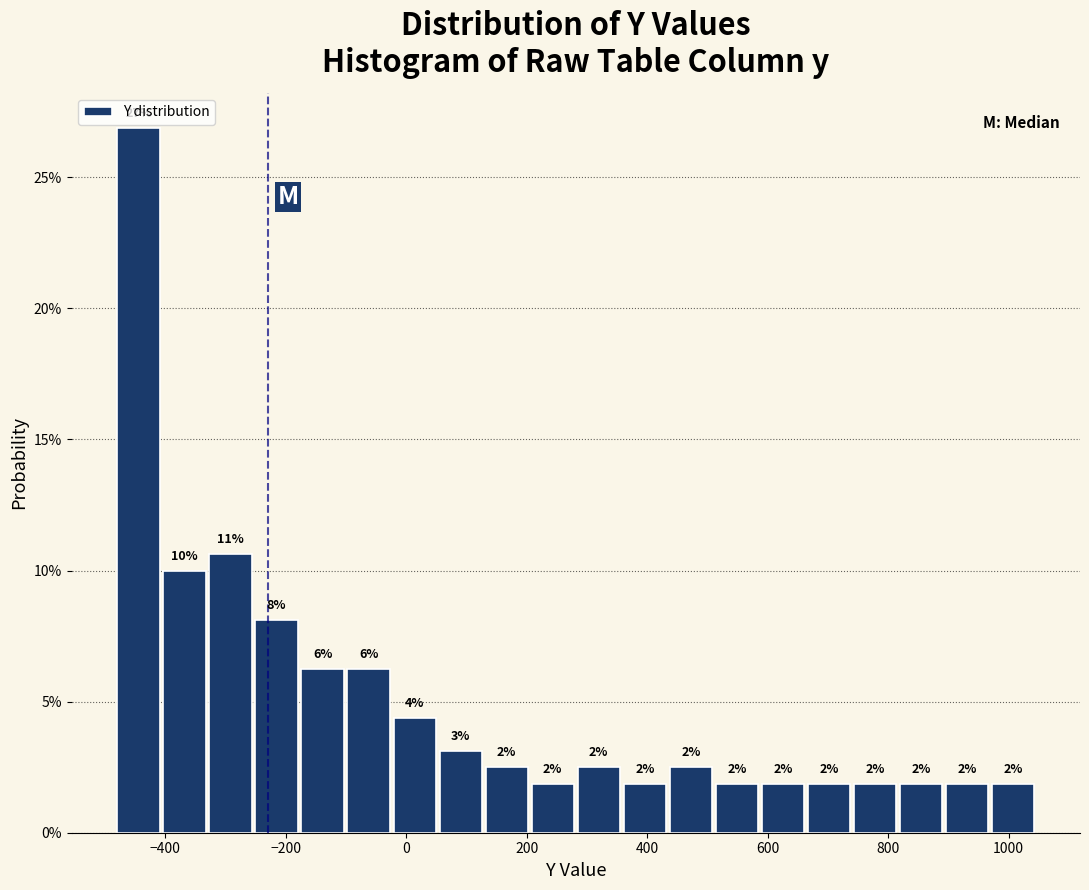

Around what value on the x-axis is the tallest bar? Give the approximate position of its centre, as read against the axis.

-440